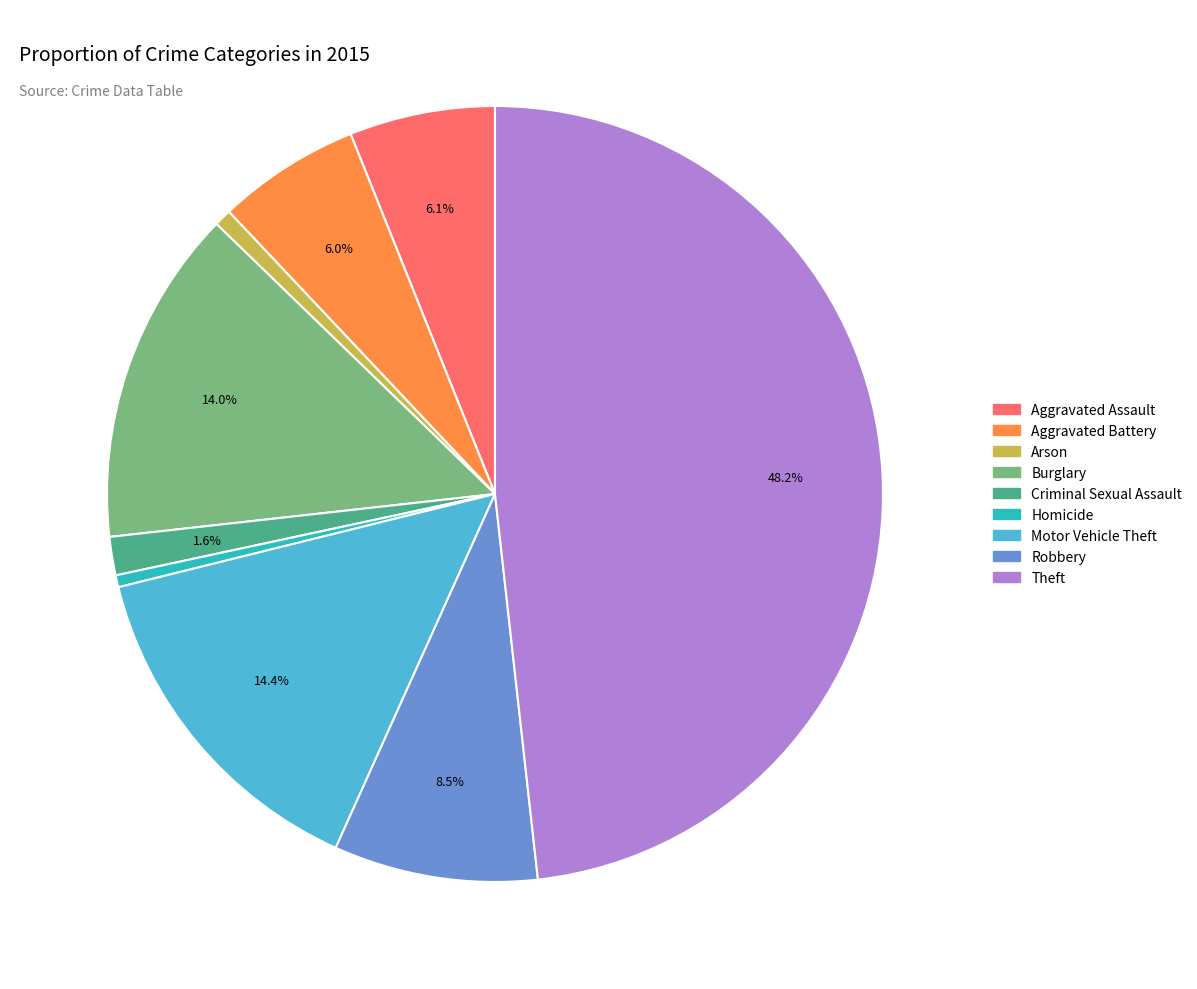

Is there any slice that represents more than half of the pie?

No